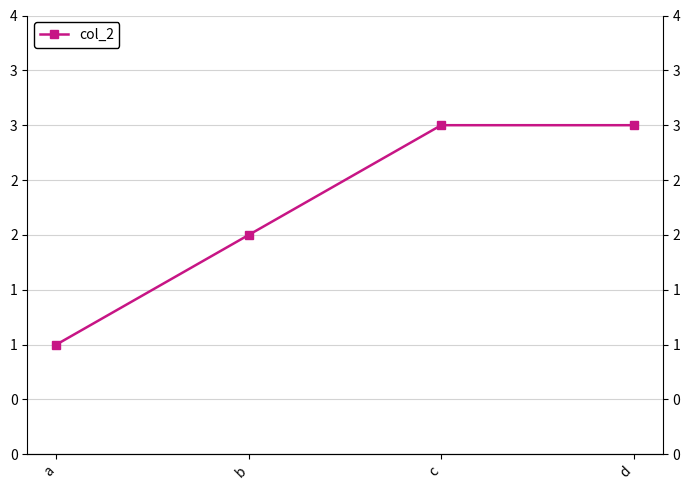

Read the value at d.

3